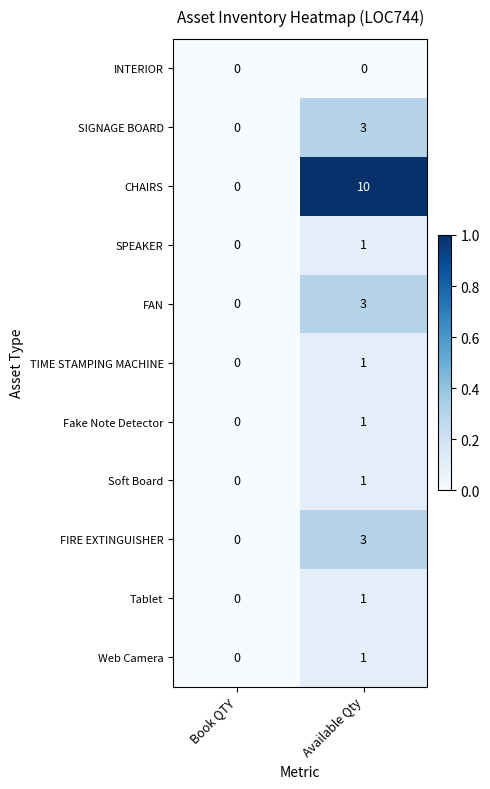

Which series has the largest range (max minus min)?

CHAIRS